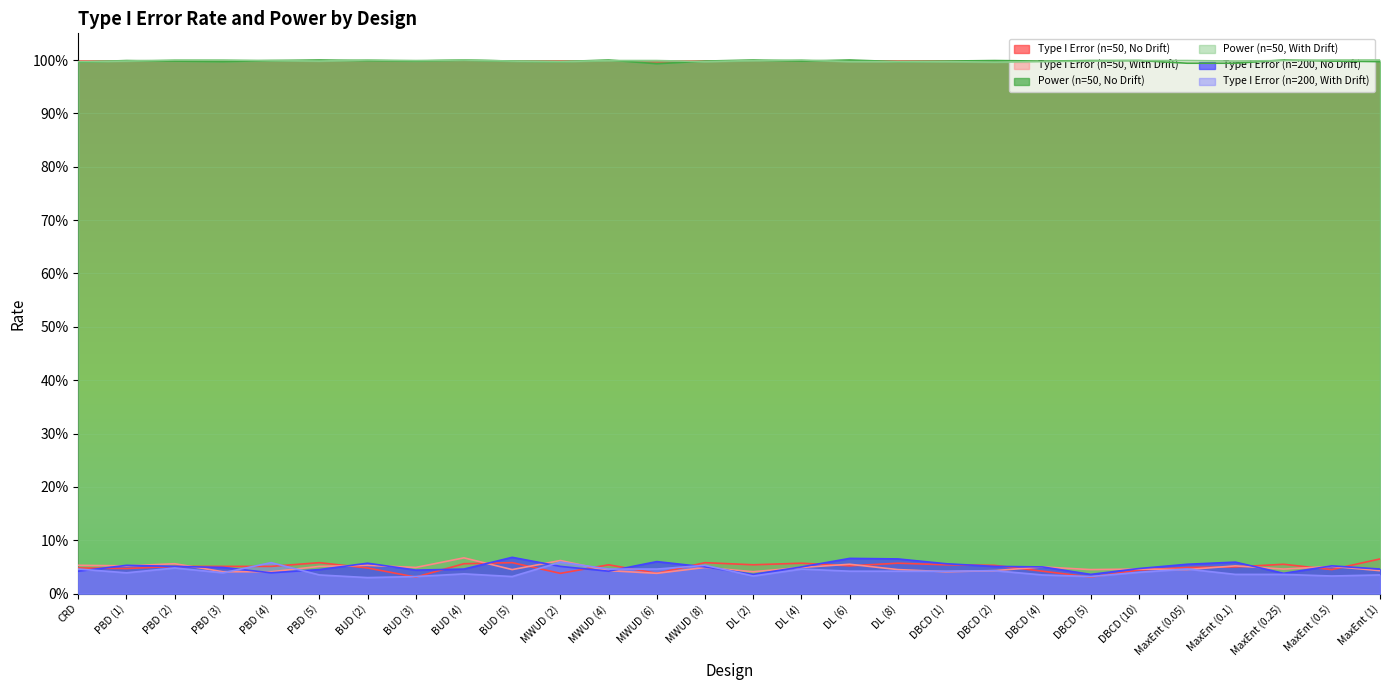

The value of Type I Error (n=200, With Drift) at PBD (2) is 0.0. True or false?

False